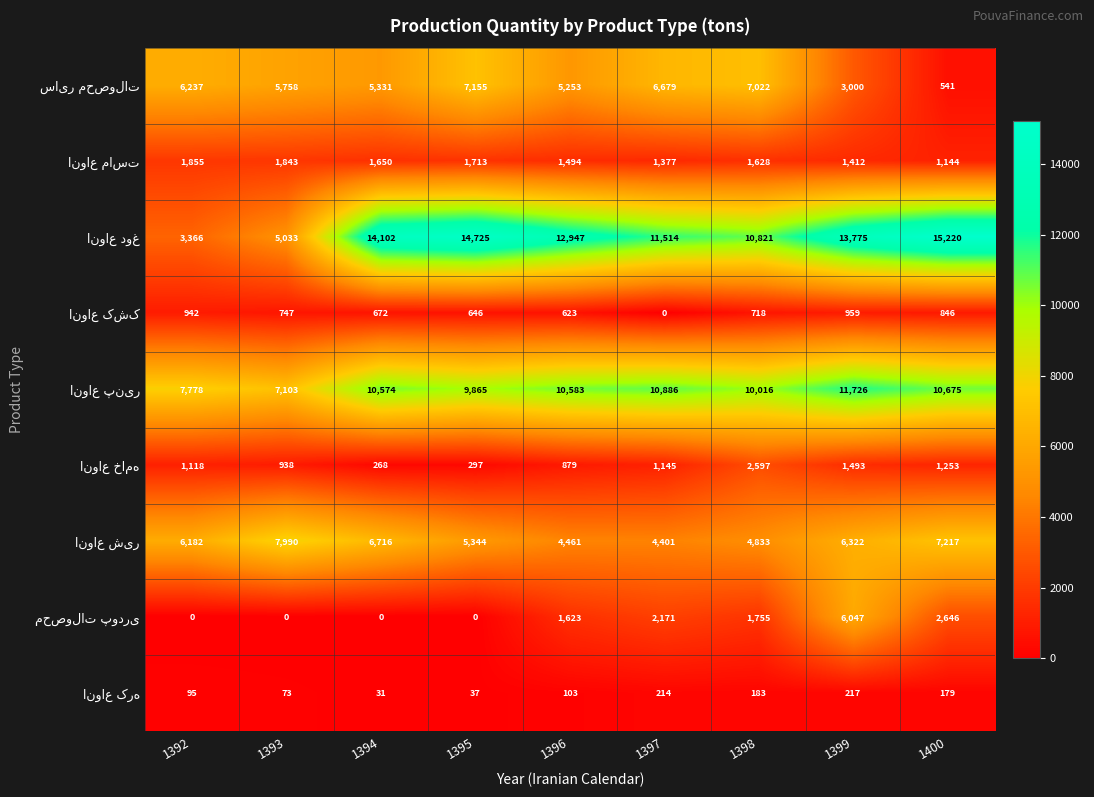

What is the difference between the highest and lowest values at 1393?

7990